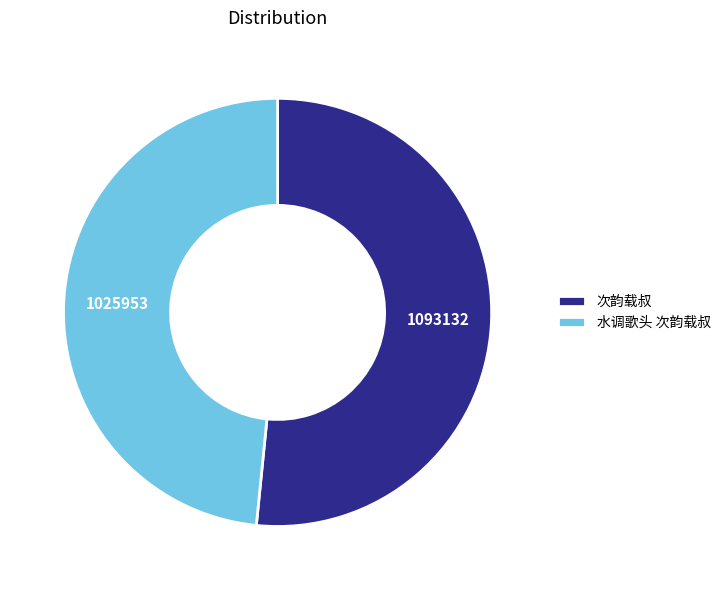

Between 水调歌头 次韵载叔 and 次韵载叔, which is larger?

次韵载叔